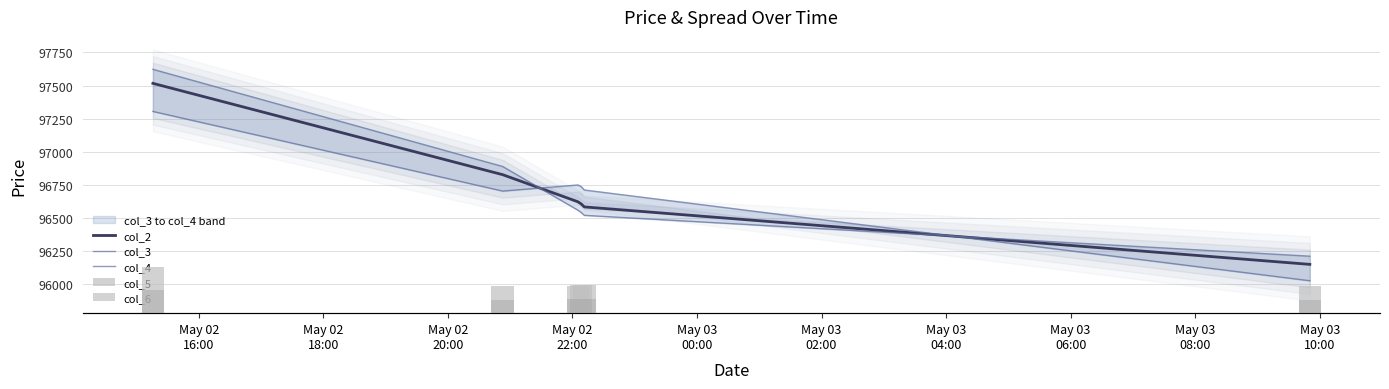

How many values in the col_4 series exceed 96559?

3